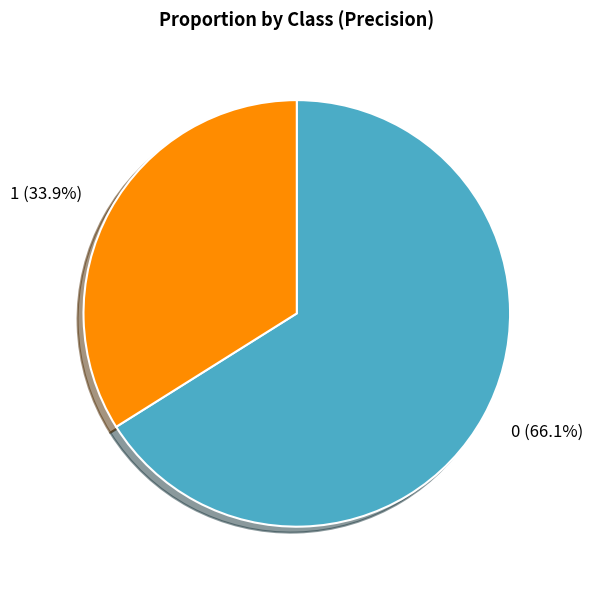

To the nearest percent, what is the difference between the largest and smallest slice percentages?

32%